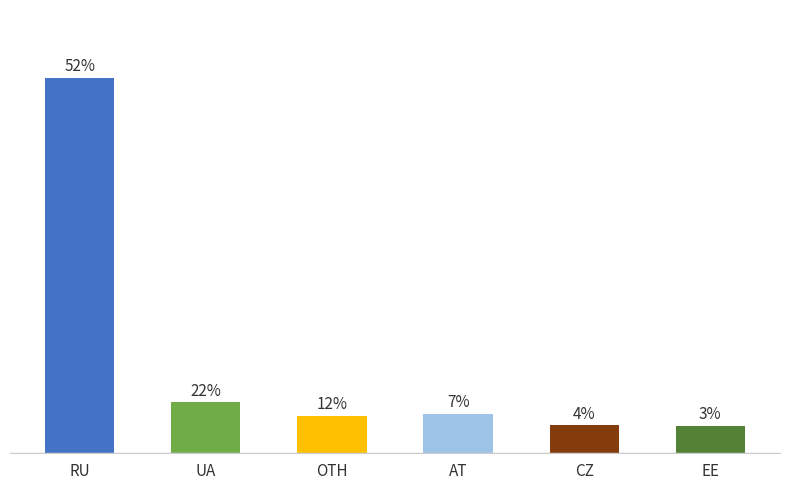

At which label does the data first exceed 8835?

RU